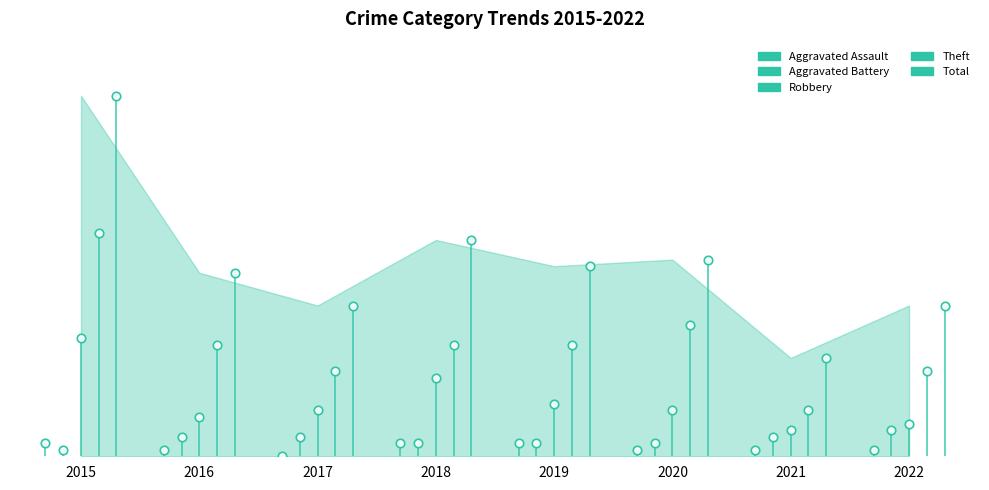

What is the total value across all series at 2019?

58